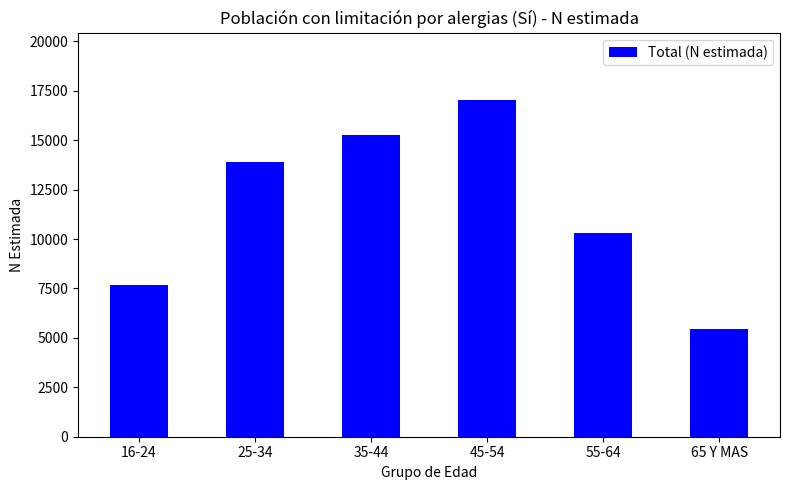

How many data points are less than 13886?

3